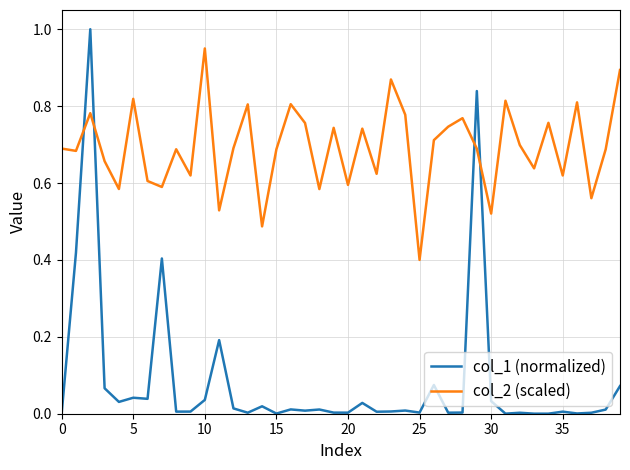

Which series has the widest spread of values?

col_1 (normalized)